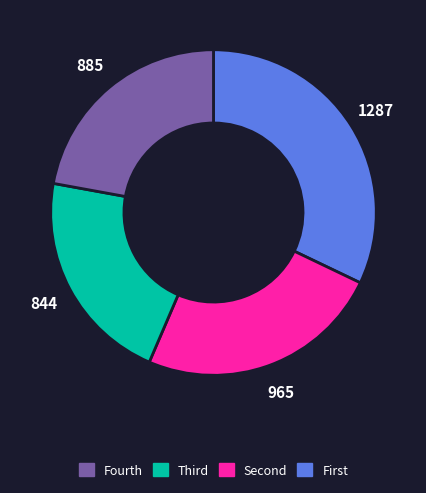

Is there a majority slice in this chart?

No